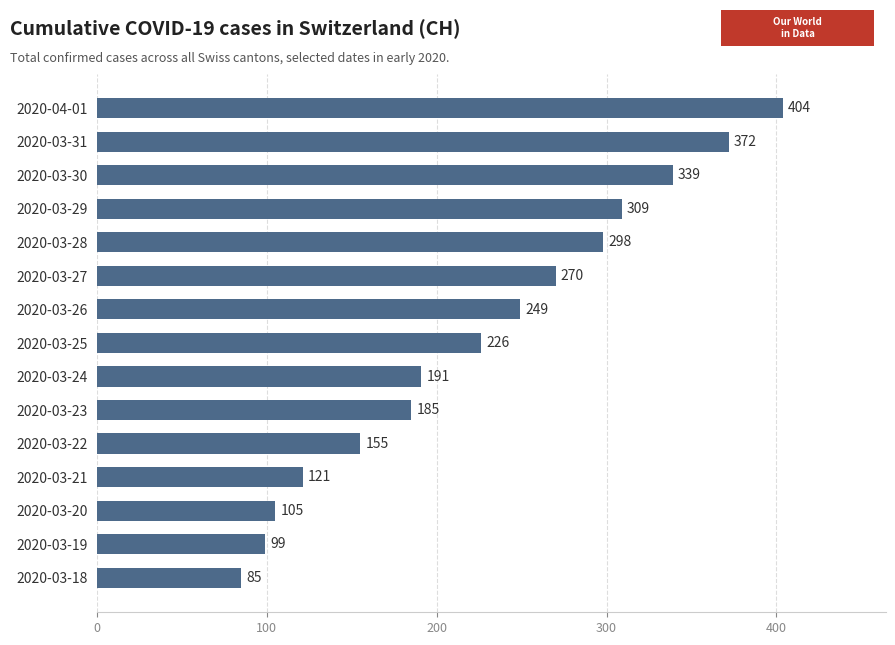

Where is the data nearest to the value 244?

2020-03-26